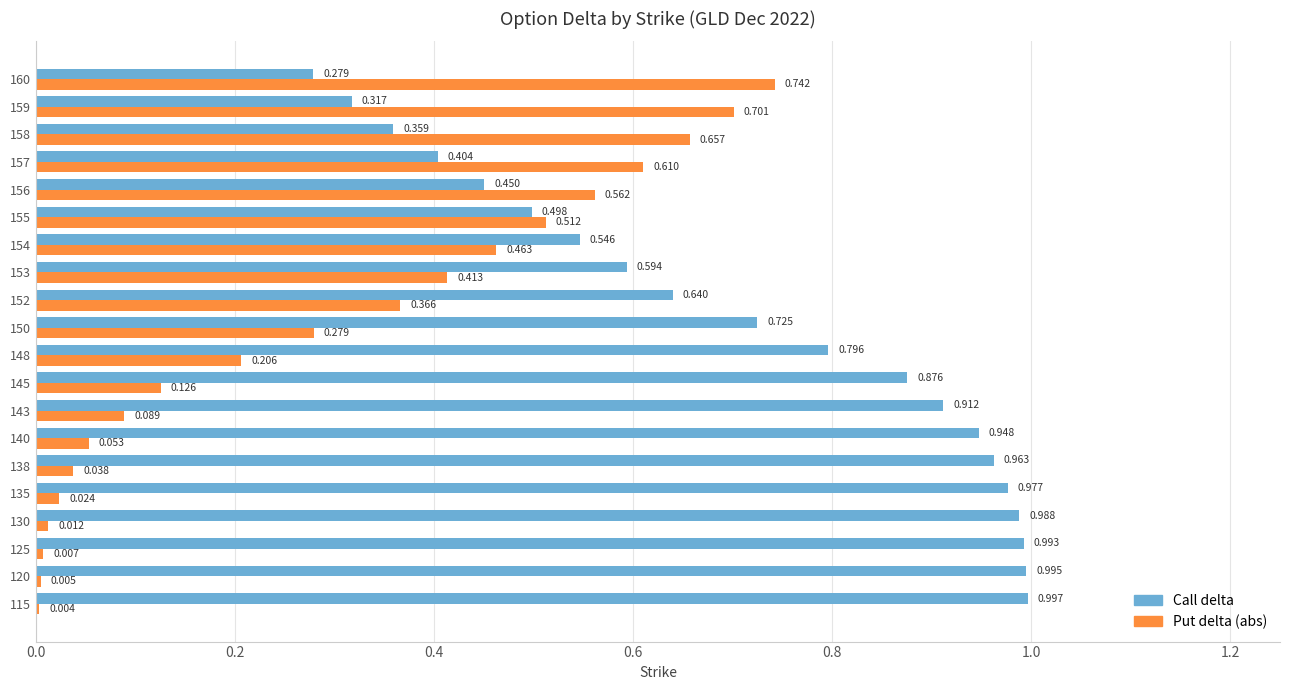

Is the value of Call delta at 125 greater than the value of Put delta (abs) at 140?

Yes